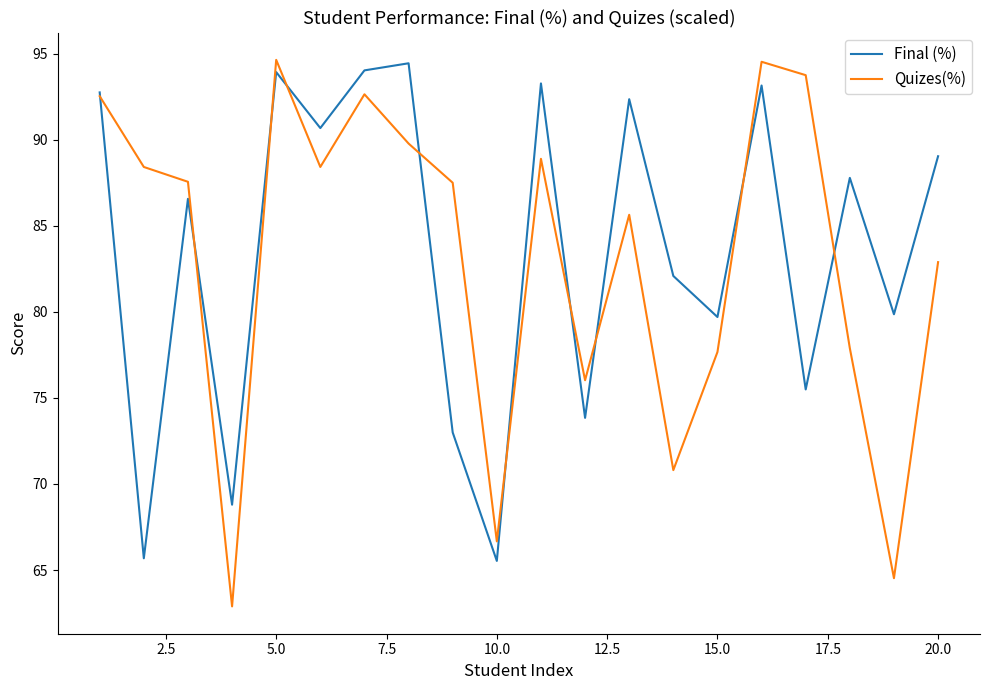

What is the lowest value of the Quizes(%) series?

62.9